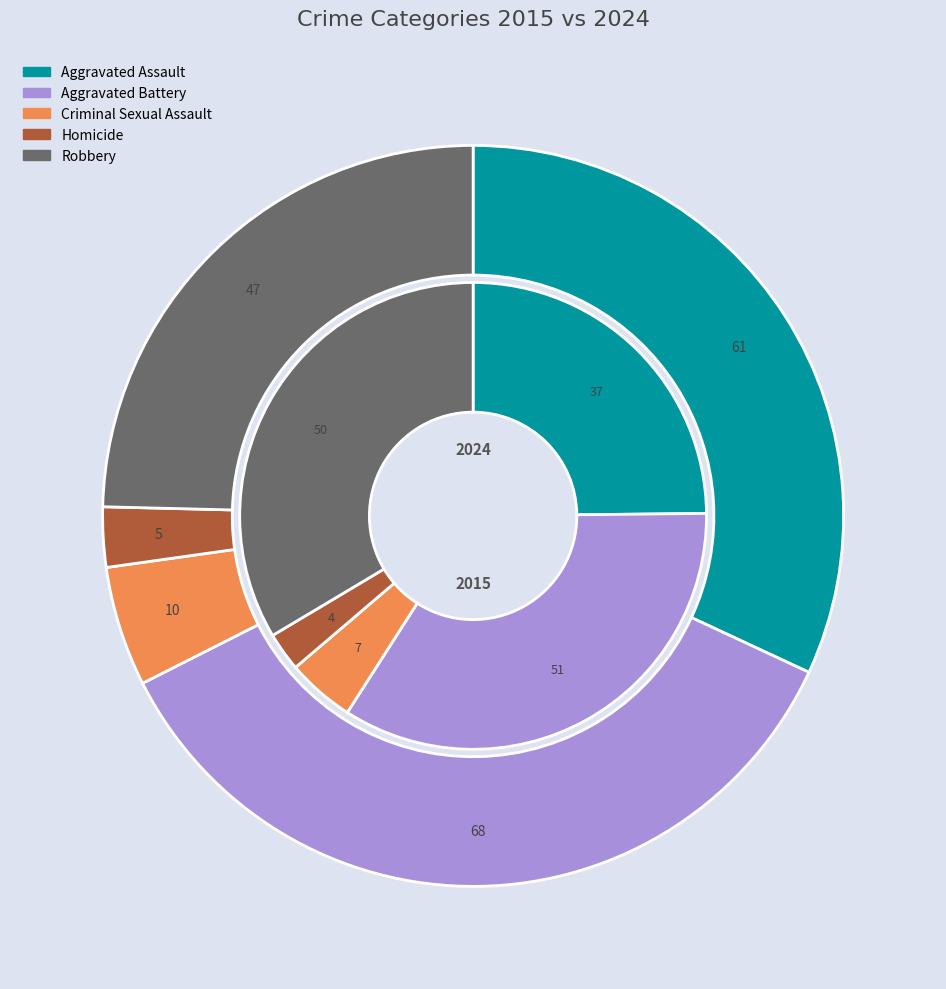

To the nearest percent, what portion does Aggravated Assault represent?

25%